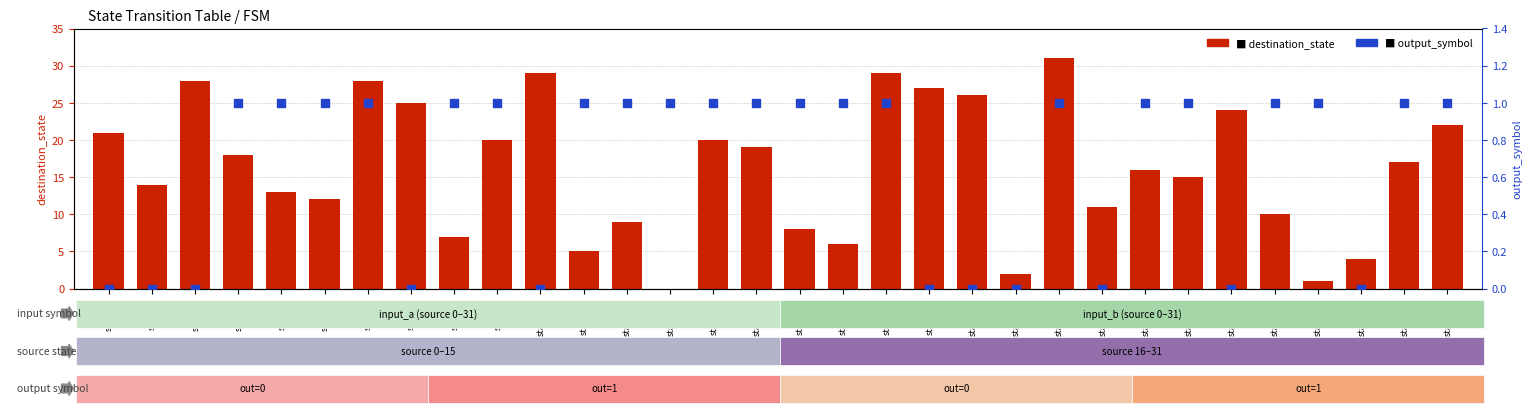

Rank the series by their maximum value, from lowest to highest.

output_symbol, destination_state